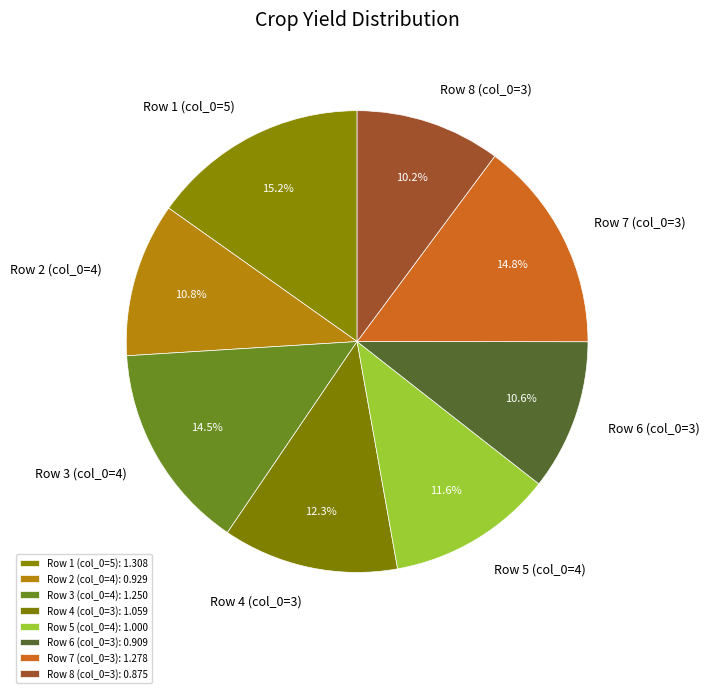

Does any single category account for the majority?

No